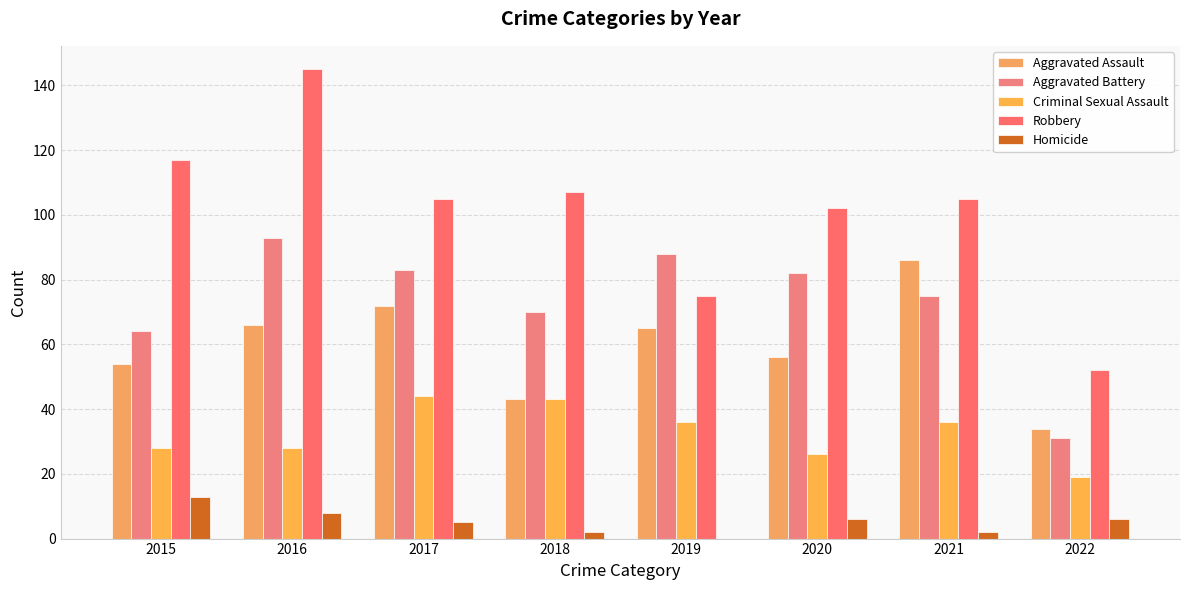

What is the highest value of the Robbery series?

145